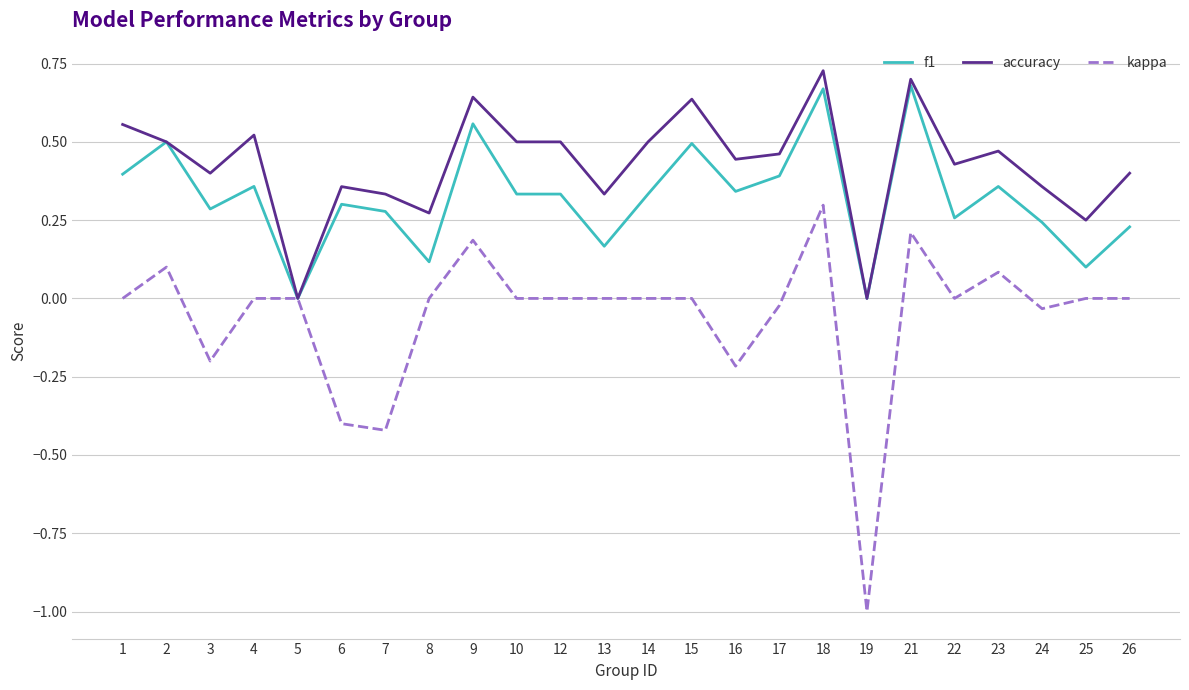

What is the minimum value shown in the chart?

-1.0